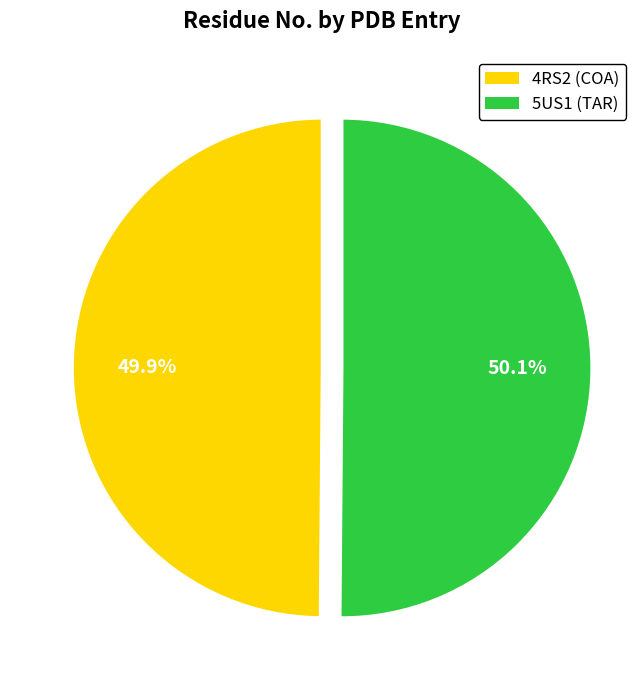

Is it true that 5US1 (TAR) is 37% of the pie?

False